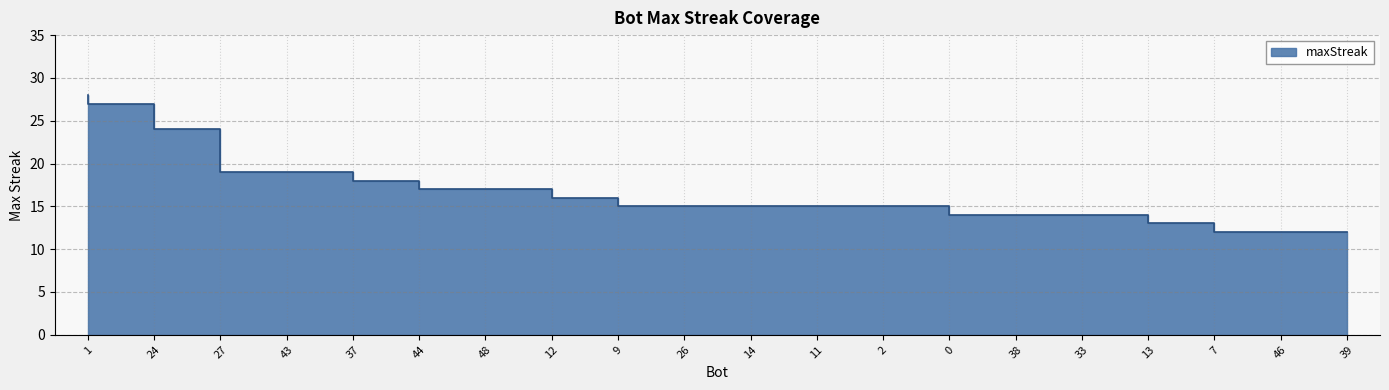

How many series are shown in this chart?

1